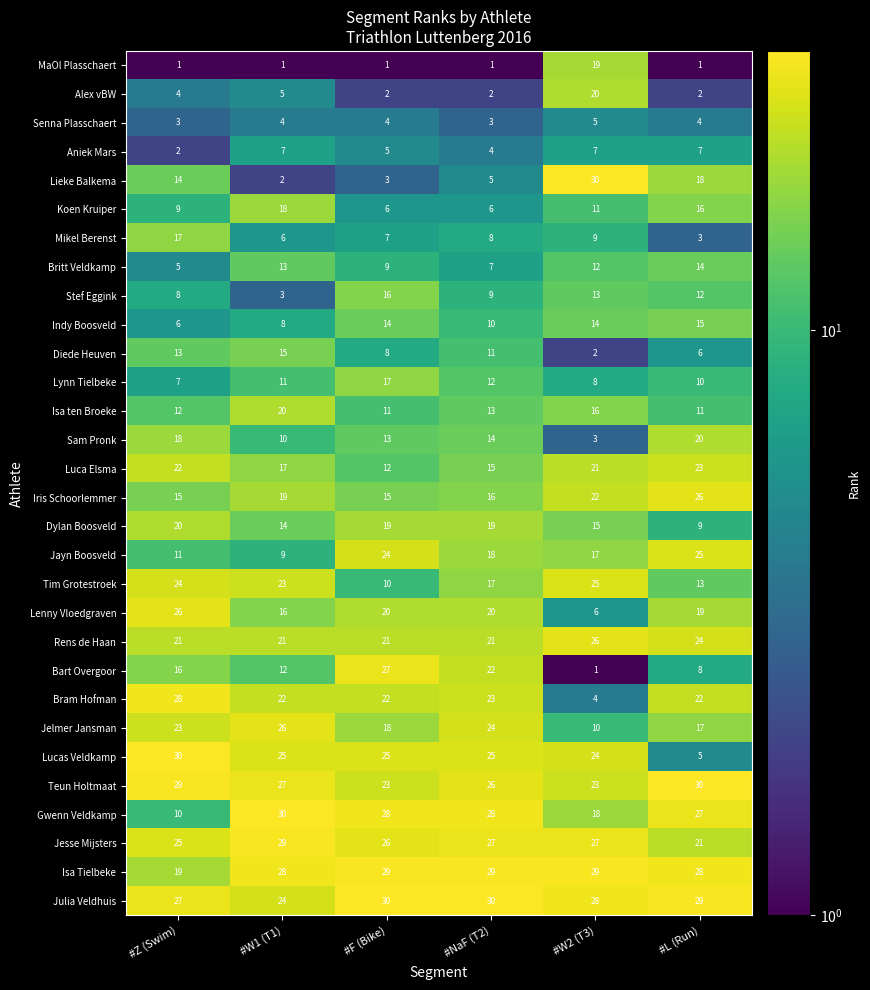

The value of Rens de Haan at #L (Run) is 40. True or false?

False